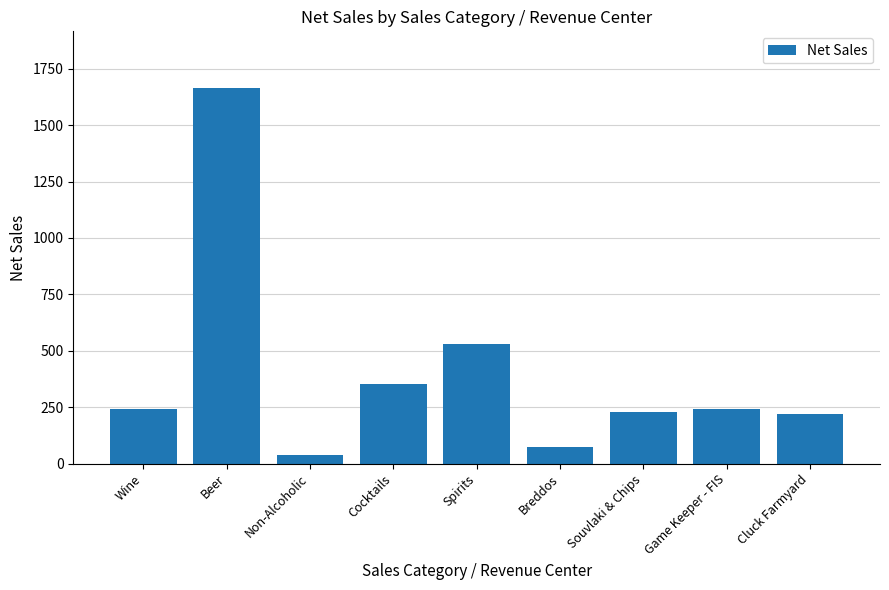

What is the difference between the values at Souvlaki & Chips and Cocktails?

123.7